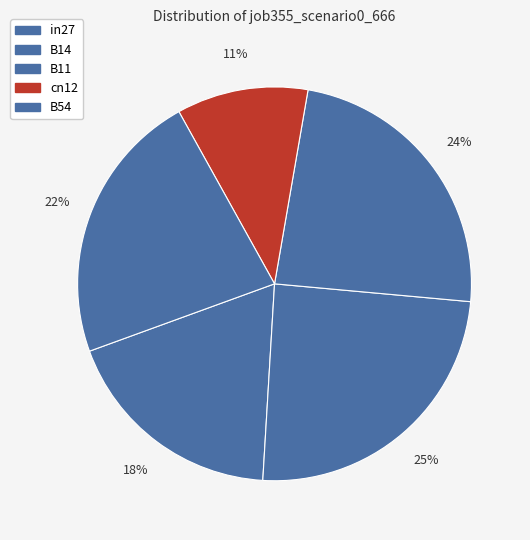

How many segments does this pie chart have?

5